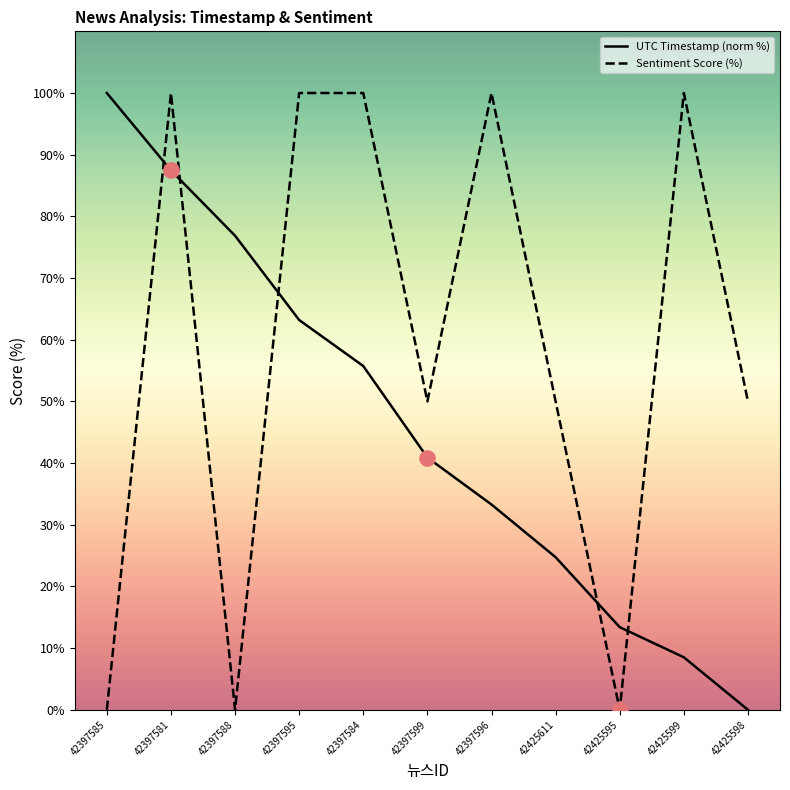

What are all the series names shown in the legend?

UTC Timestamp (norm %), Sentiment Score (%)